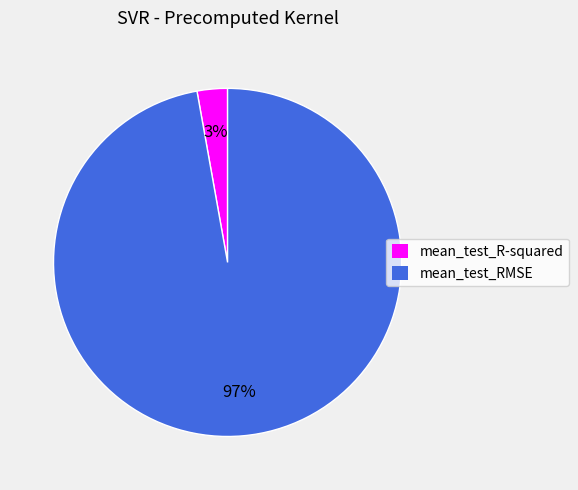

Is it true that mean_test_R-squared is 3% of the pie?

True